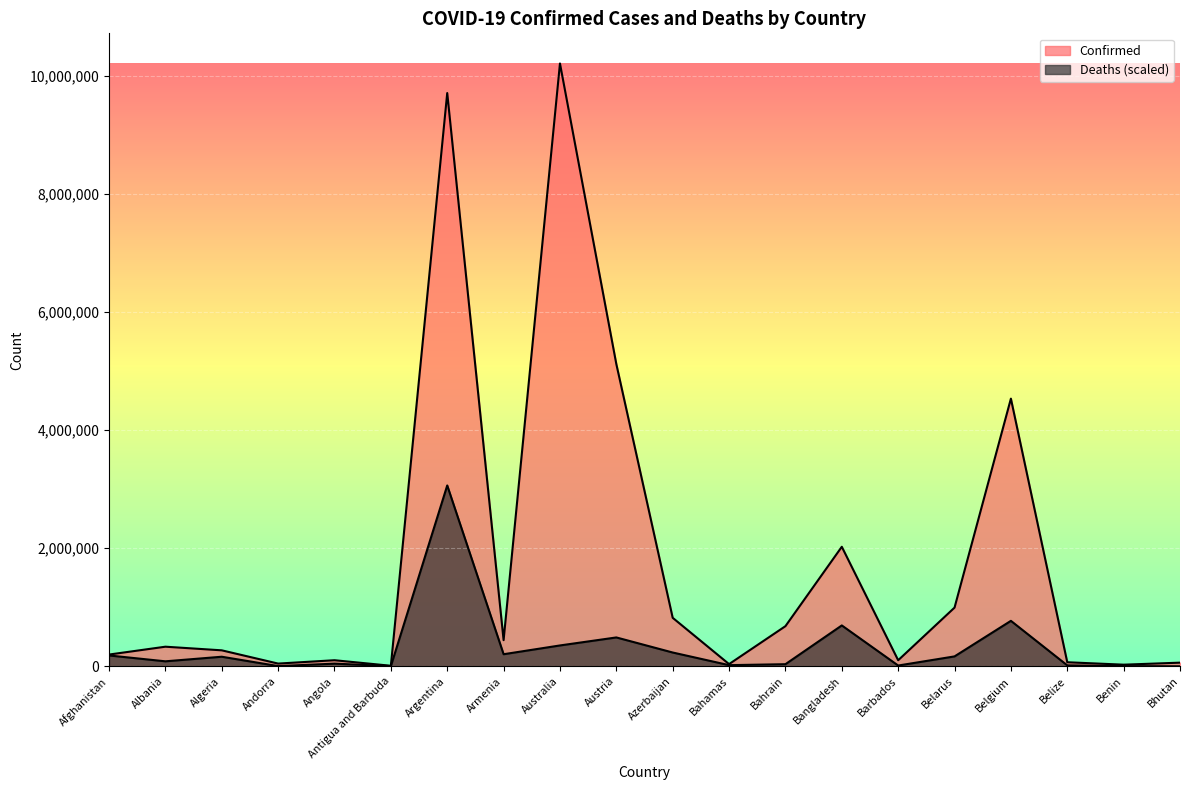

What is the label of the 9th point from the left?

Australia